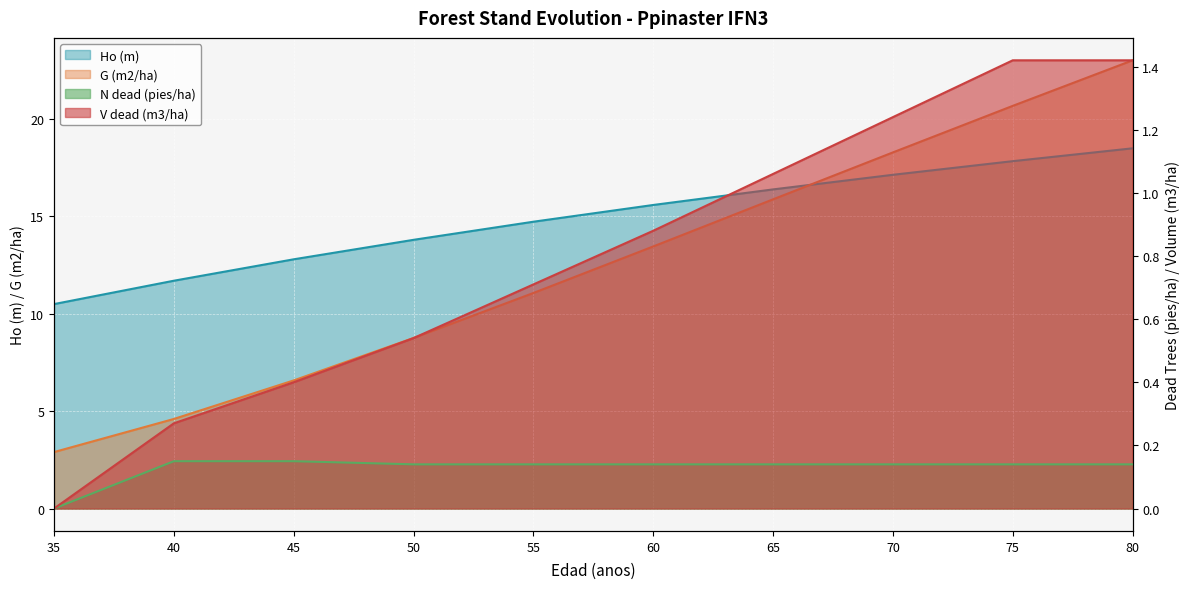

Which series changed the most between 55 and 75?

G (m2/ha)